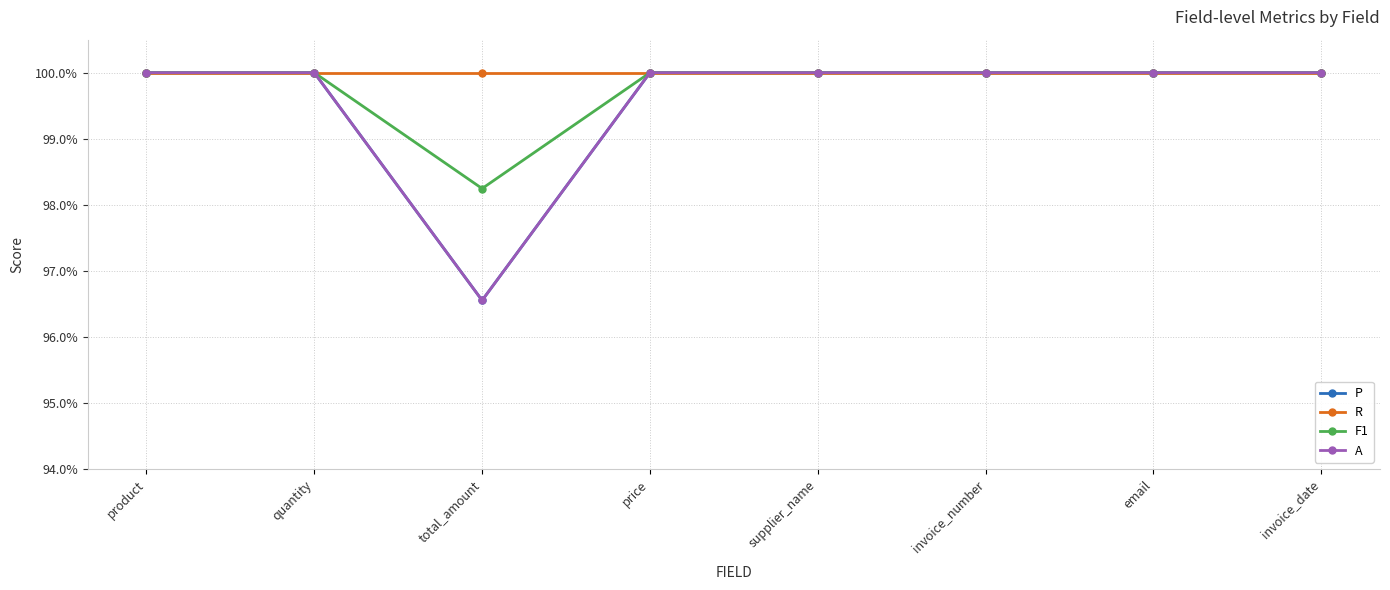

Between quantity and invoice_date, which series saw the biggest shift?

P